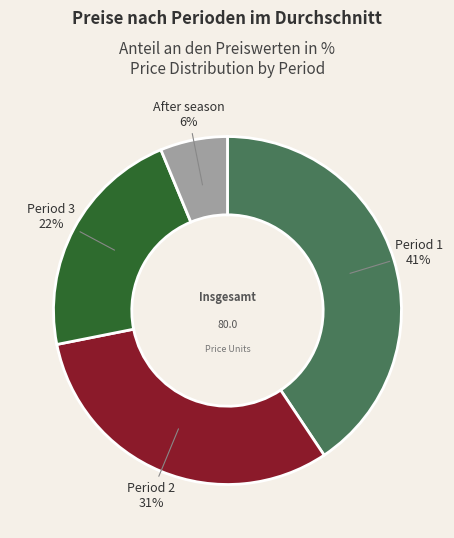

Does Period 2 represent more than half of the total?

No